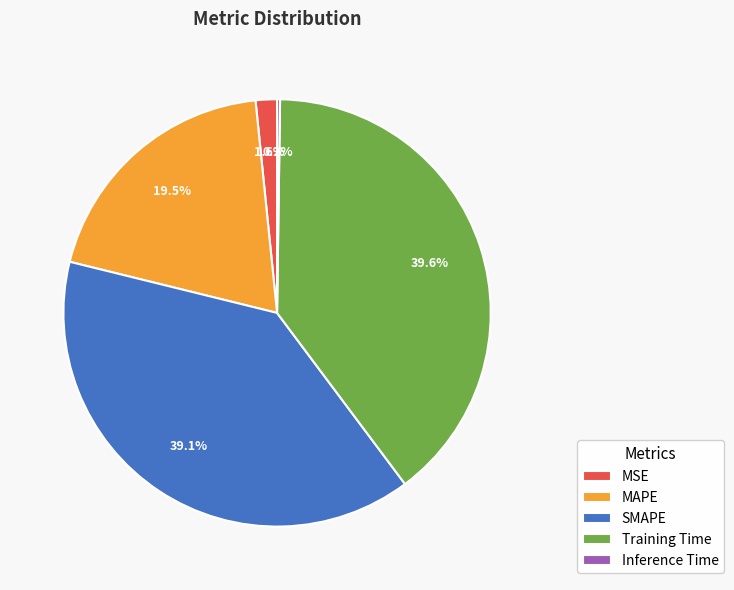

Is there a majority slice in this chart?

No